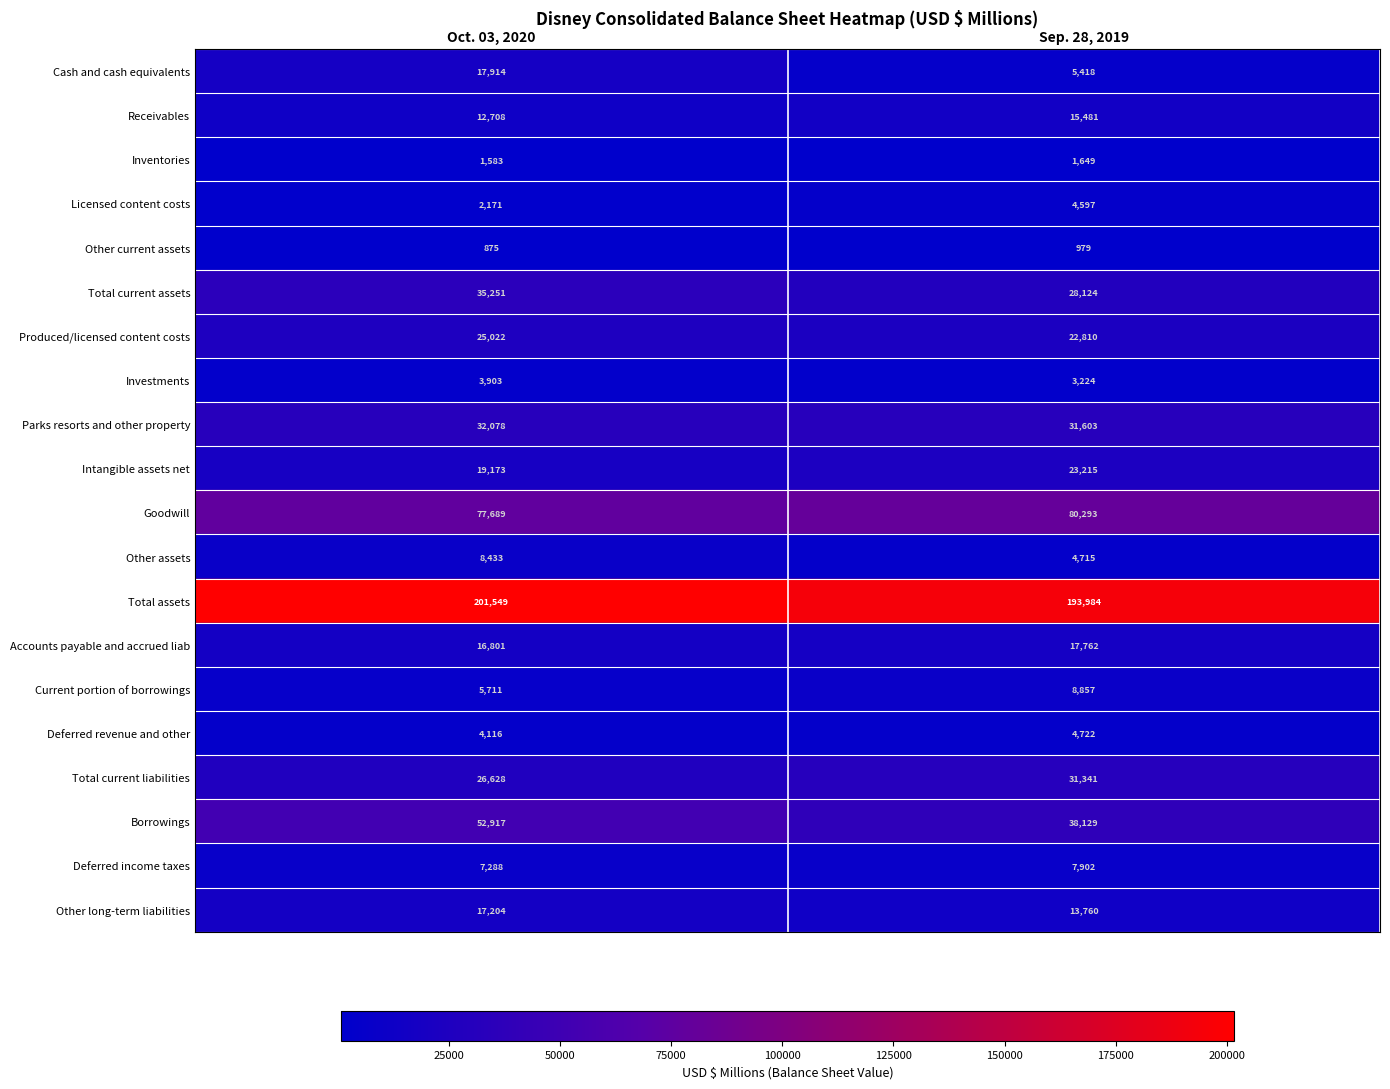

What is the sum of the Cash and cash equivalents values at Sep. 28, 2019 and Oct. 03, 2020?

23332